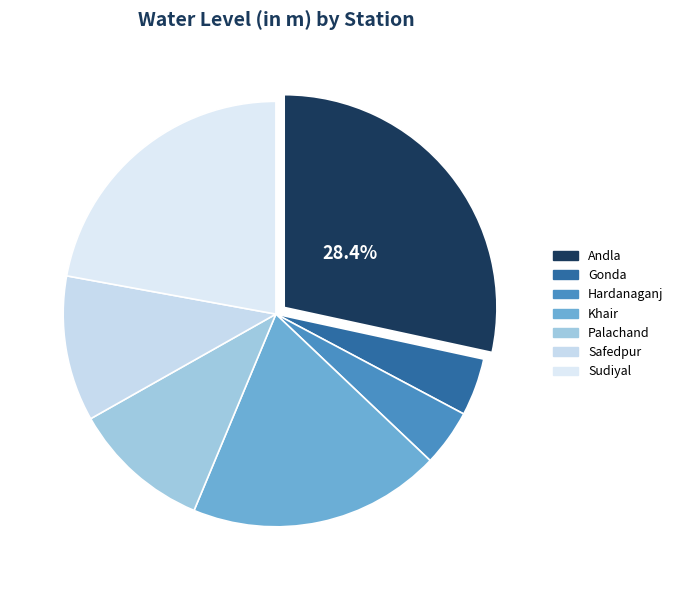

Count the number of slices in the pie.

7